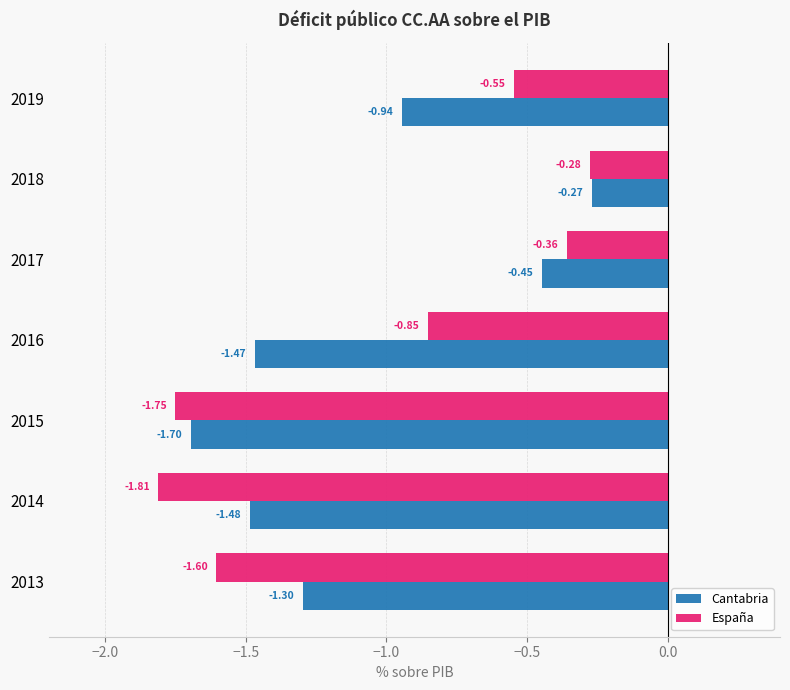

Rank the series by their maximum value, from highest to lowest.

Cantabria, España